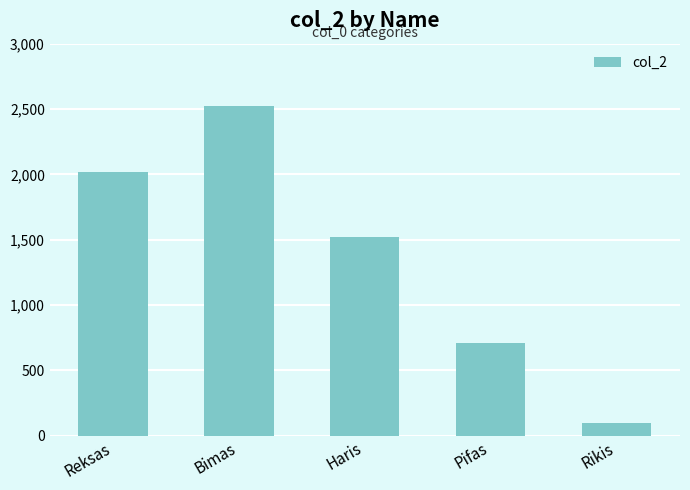

Are the bars horizontal?

No